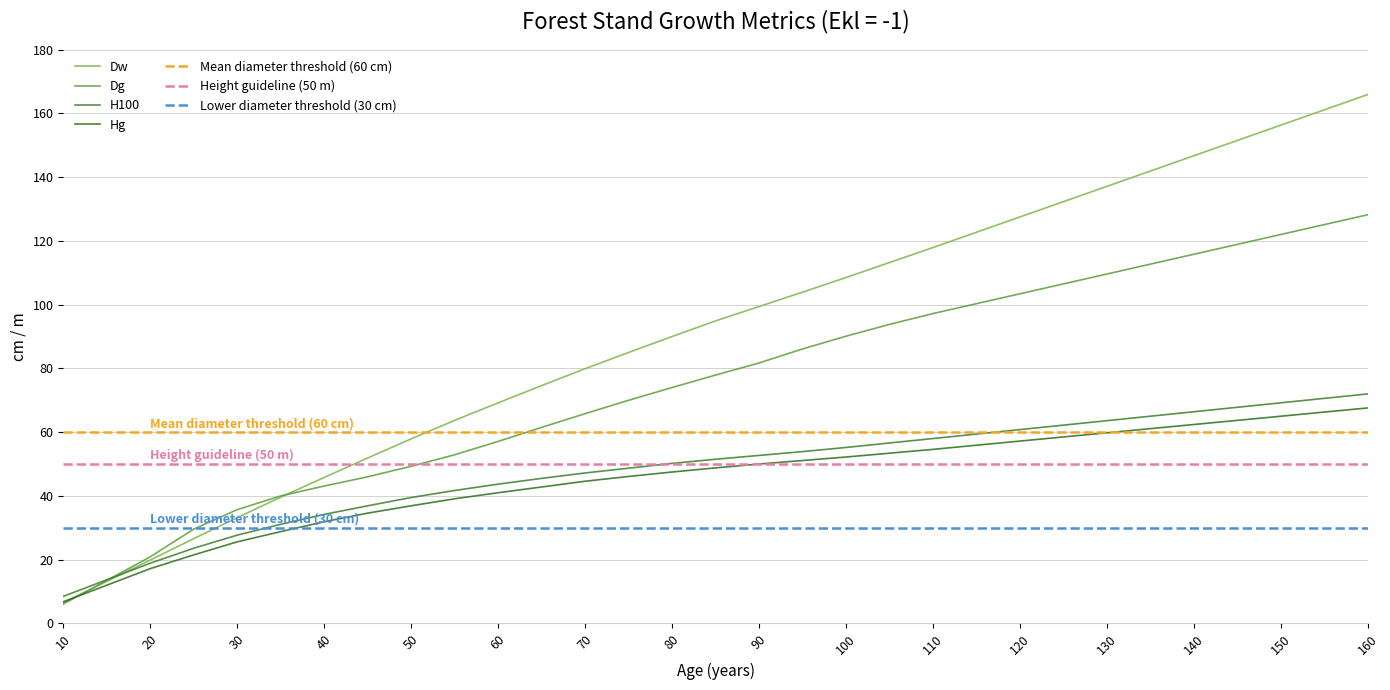

Is it true that H100 equals 43.7 at 60?

True